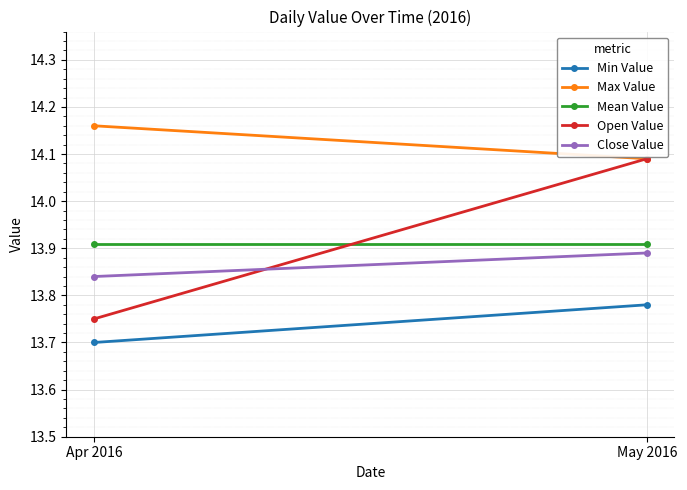

Count the Open Value values in the range 13 to 14.

1